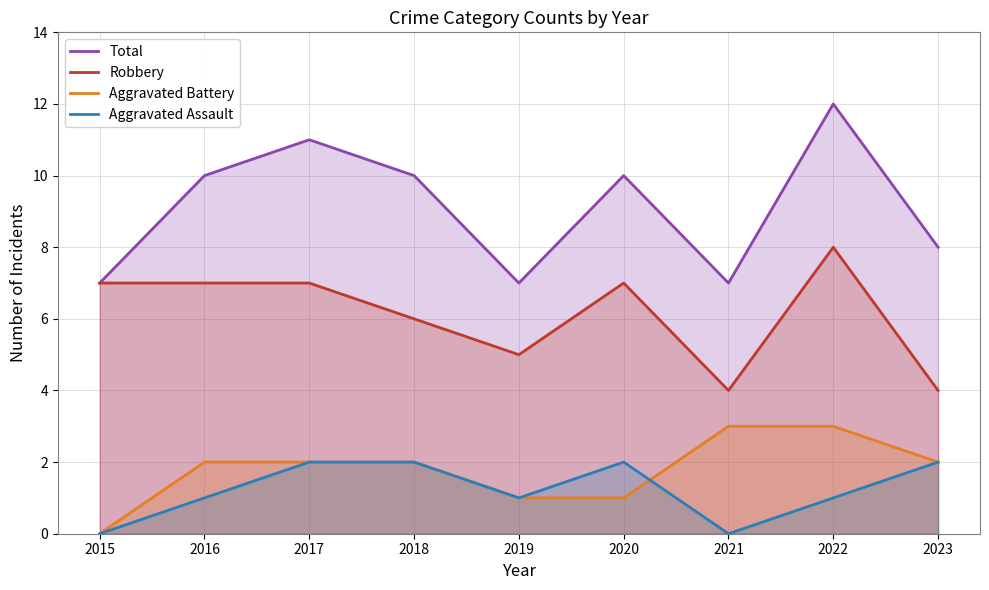

List the labels in order of Total value, smallest first.

2015, 2019, 2021, 2023, 2016, 2018, 2020, 2017, 2022